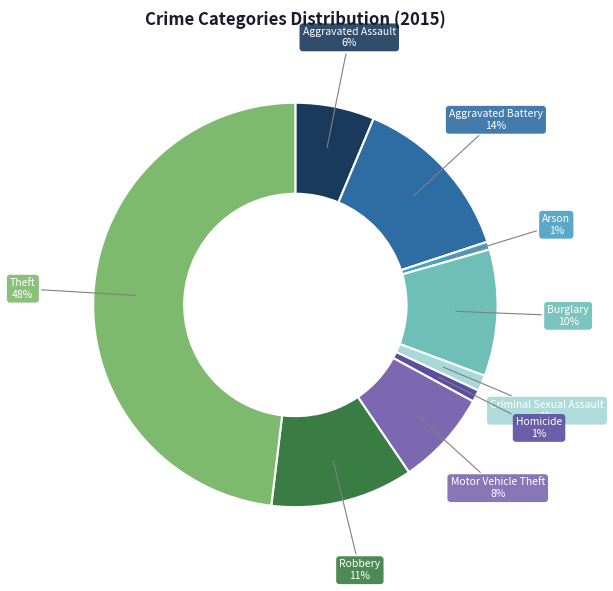

Which category has the biggest portion of the pie?

Theft